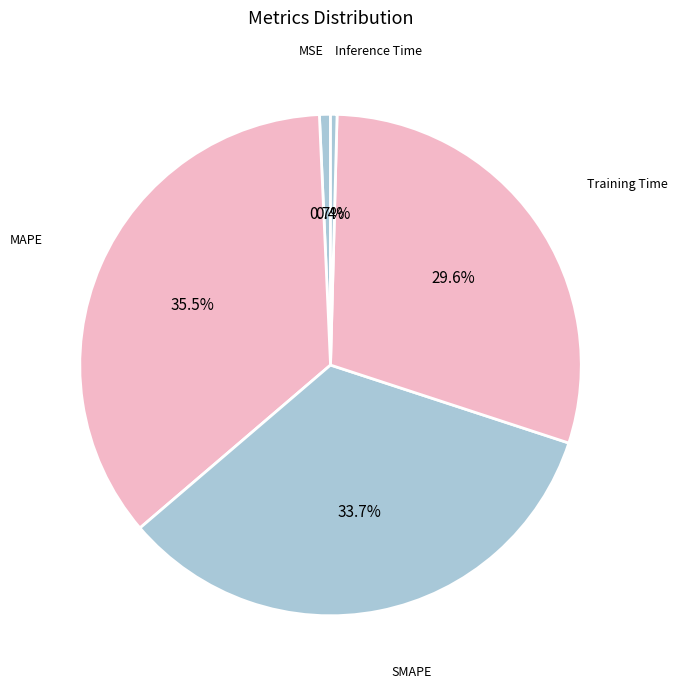

Does any single category account for the majority?

No